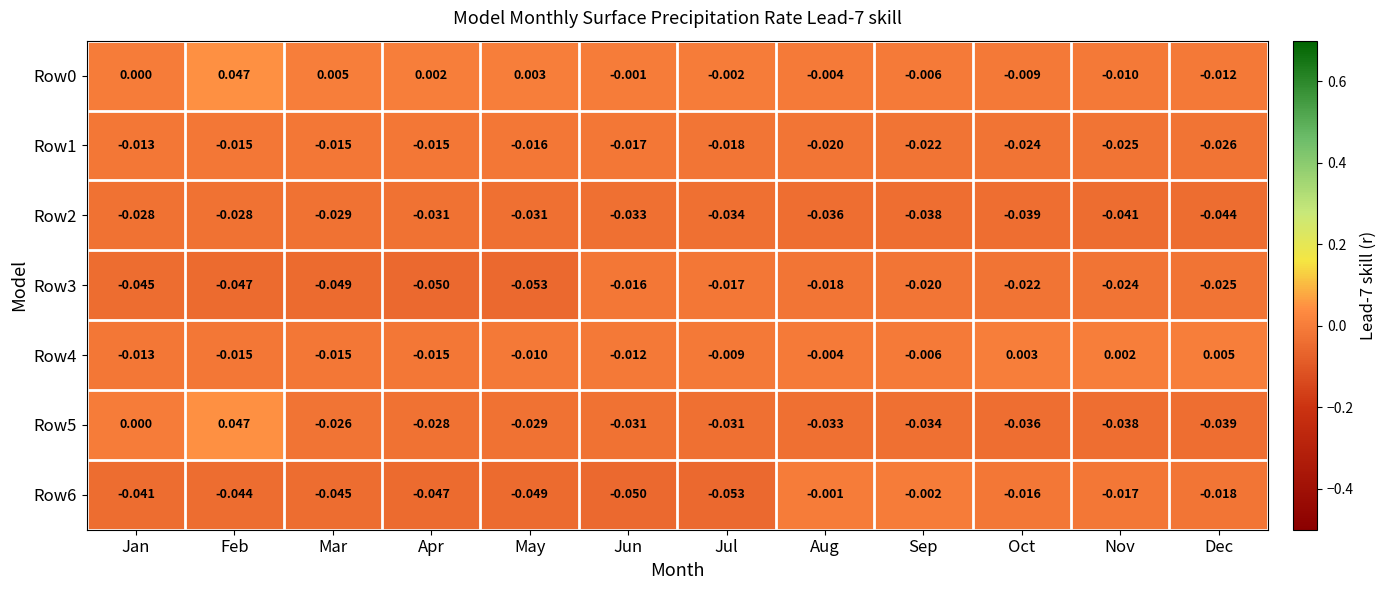

Is the value of Row3 at Sep greater than the value of Row5 at Feb?

No